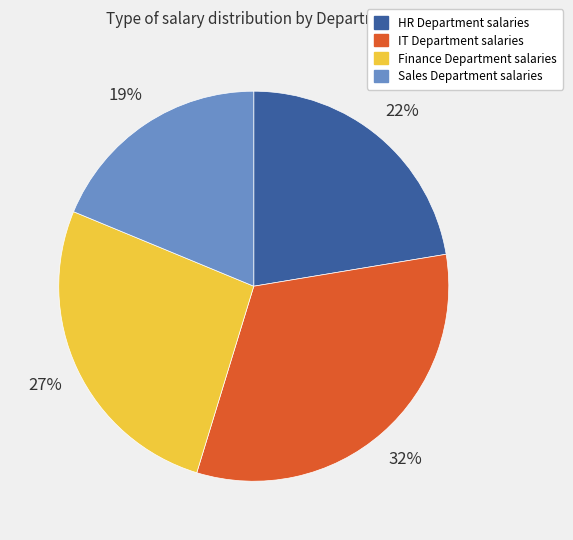

To the nearest percent, what is the average slice percentage?

25%